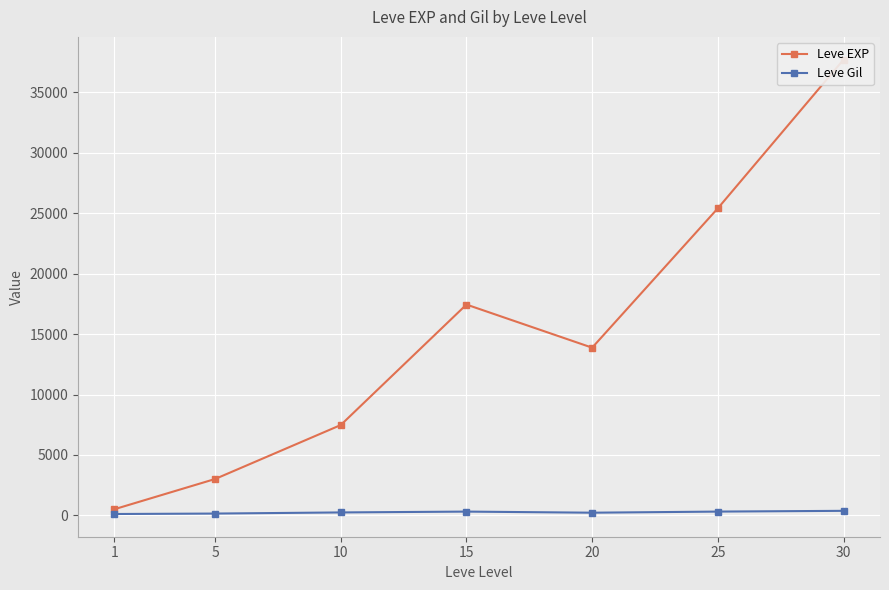

The Leve Gil series shows 113.0 at 1. True or false?

True